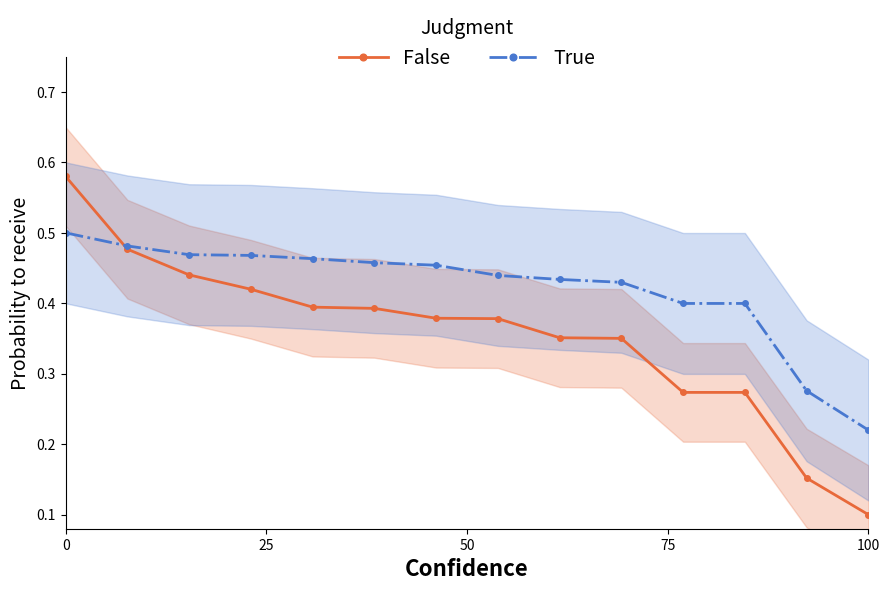

Where is False nearest to the value 0?

100